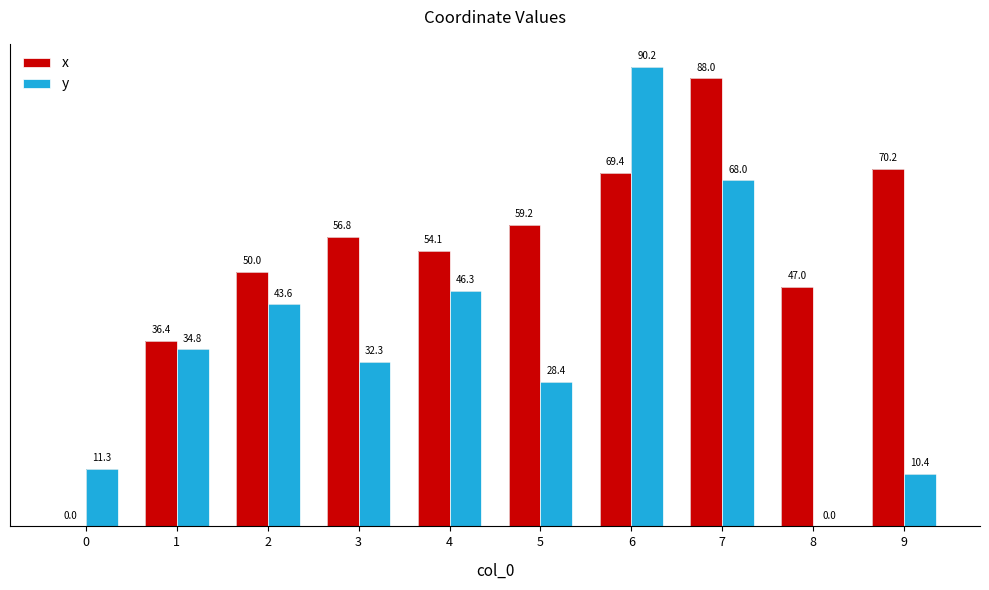

What is the spread (max minus min) of values at 5?

30.8